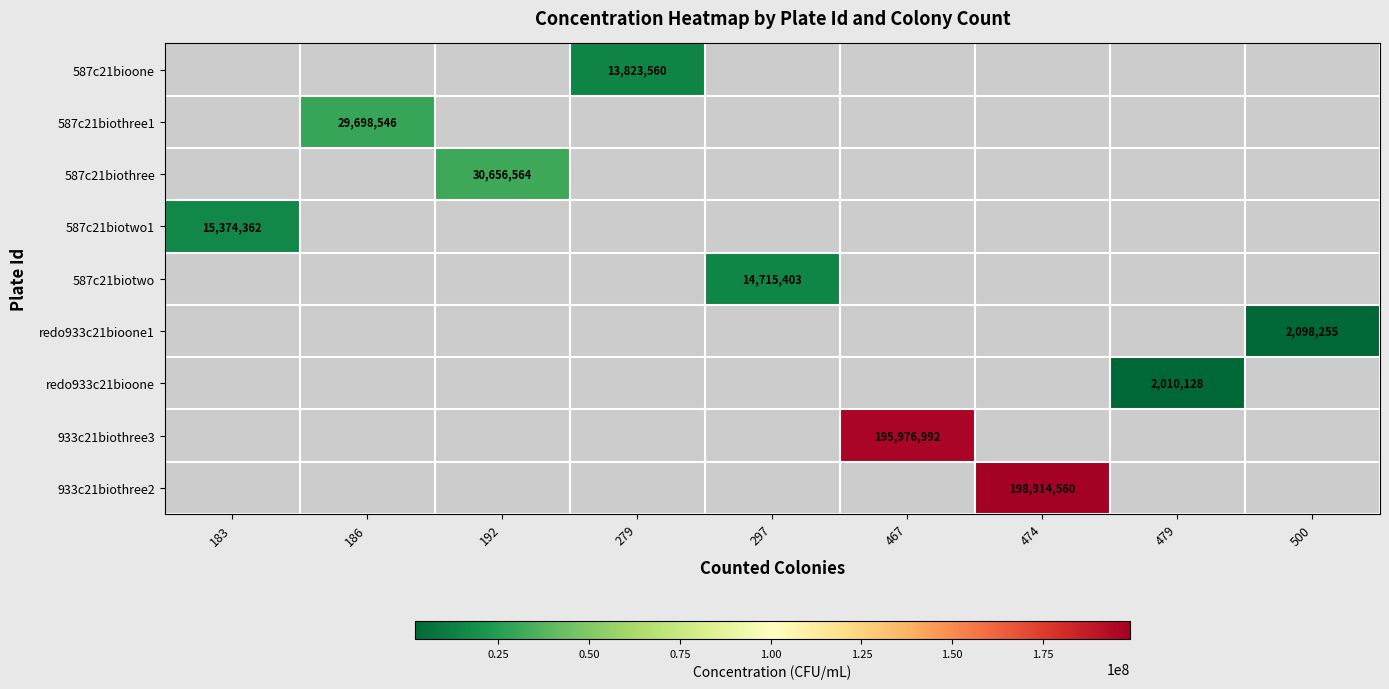

The 933c21biothree3 series shows 43477673 at 467. True or false?

False